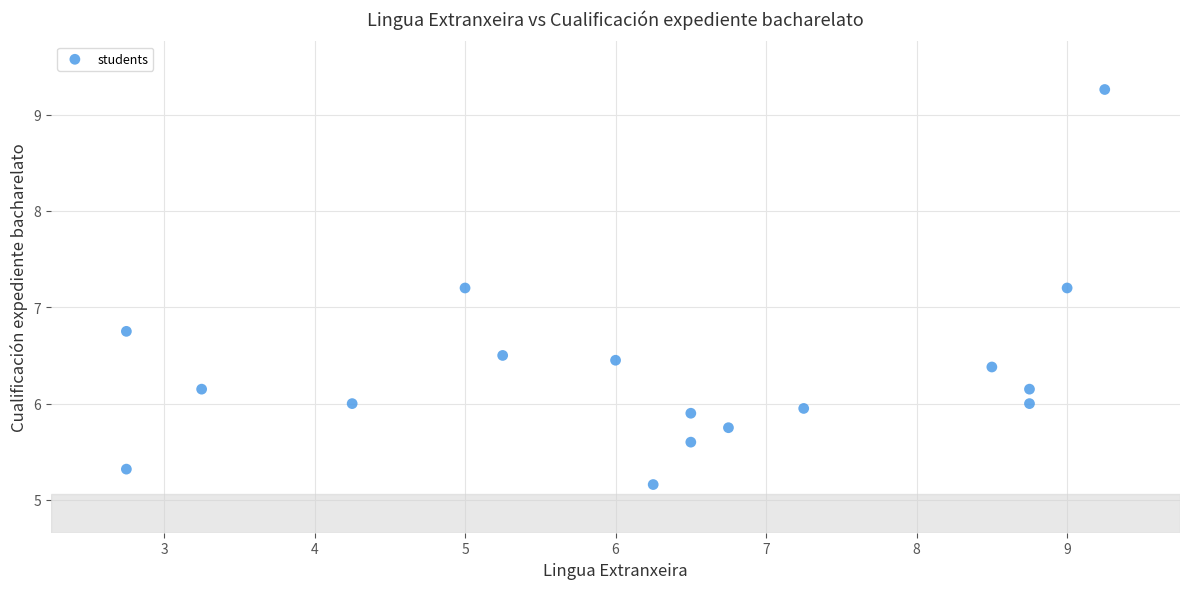

What is the range of X values (max minus min)?

6.5